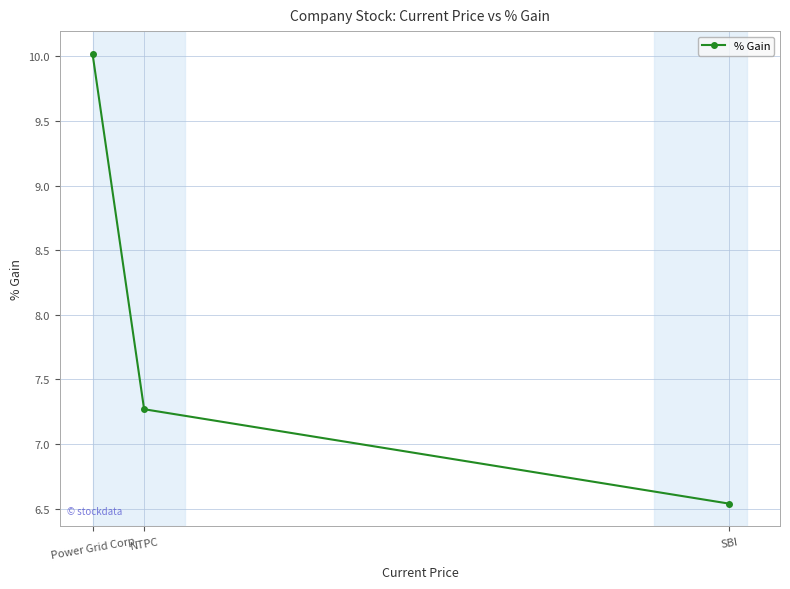

What is the value of the 1st point from the left?

10.0